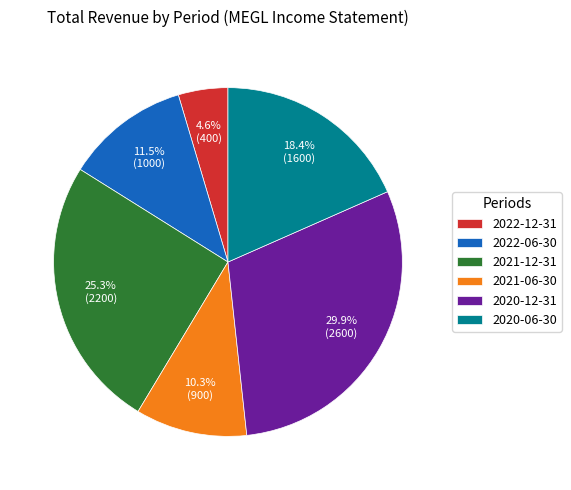

Is it true that 2022-06-30 is 23% of the pie?

False